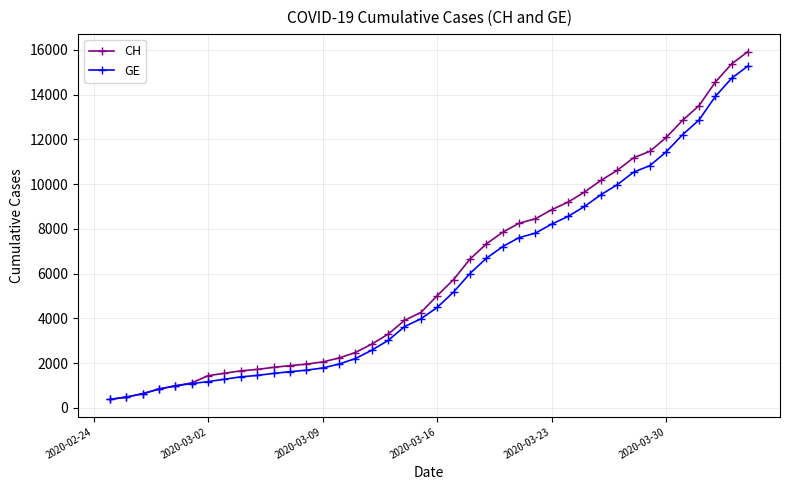

What is the value of the GE point at the 19th from the left?

3627